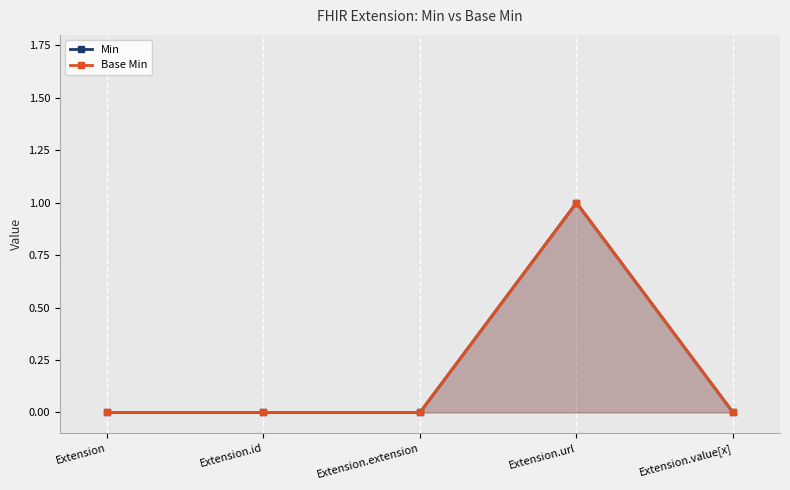

The Base Min series shows 0 at Extension.value[x]. True or false?

False